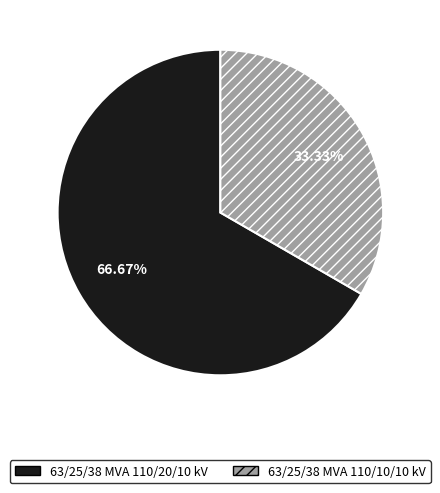

To the nearest percent, what is the difference between the largest and smallest slice percentages?

33%